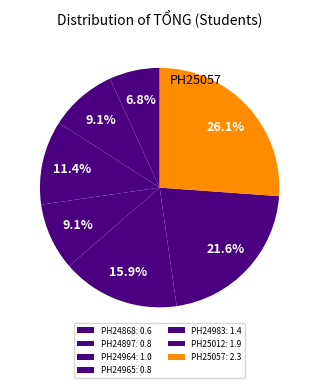

Does any single category account for the majority?

No